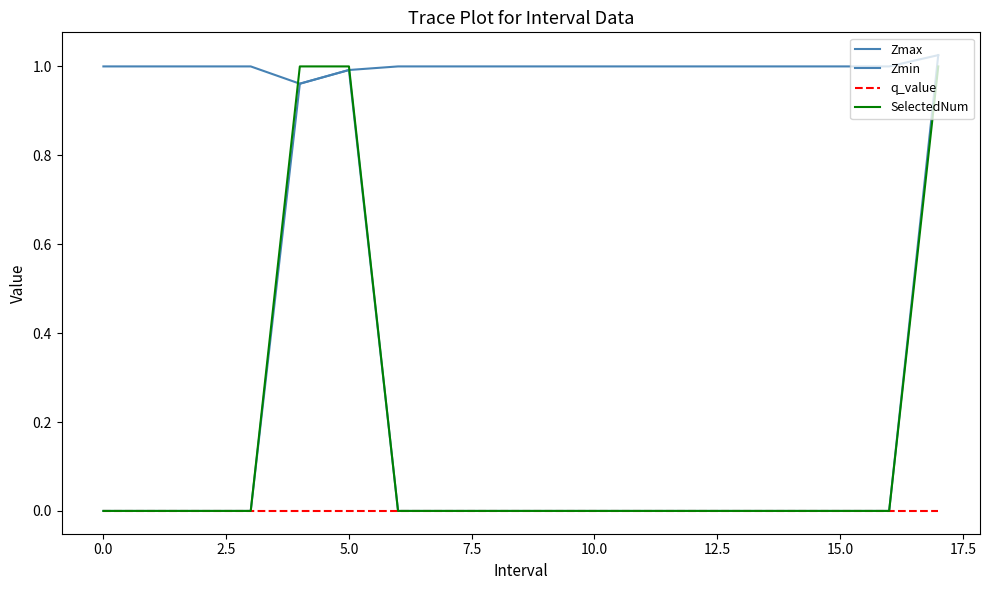

Reading left to right, transcribe all the data shown in this chart.

Zmax: 1.0	1.0	1.0	1.0	1.0	1.0	1.0	1.0	1.0	1.0	1.0	1.0	1.0	1.0	1.0	1.0	1.0	1.0
Zmin: 0.0	0.0	0.0	0.0	1.0	1.0	0.0	0.0	0.0	0.0	0.0	0.0	0.0	0.0	0.0	0.0	0.0	1.0
q_value: 0.0	0.0	0.0	0.0	-0.0	-0.0	0.0	0.0	0.0	0.0	0.0	0.0	0.0	0.0	0.0	0.0	0.0	-0.0
SelectedNum: 0.0	0.0	0.0	0.0	1.0	1.0	0.0	0.0	0.0	0.0	0.0	0.0	0.0	0.0	0.0	0.0	0.0	1.0